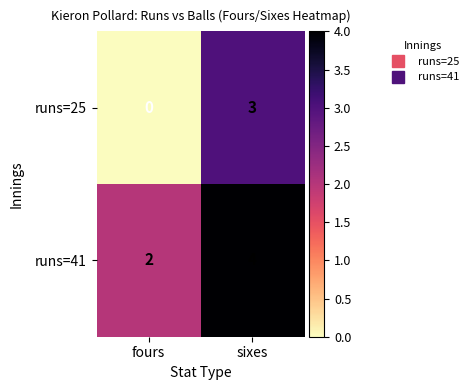

How many data points does each series have?

2